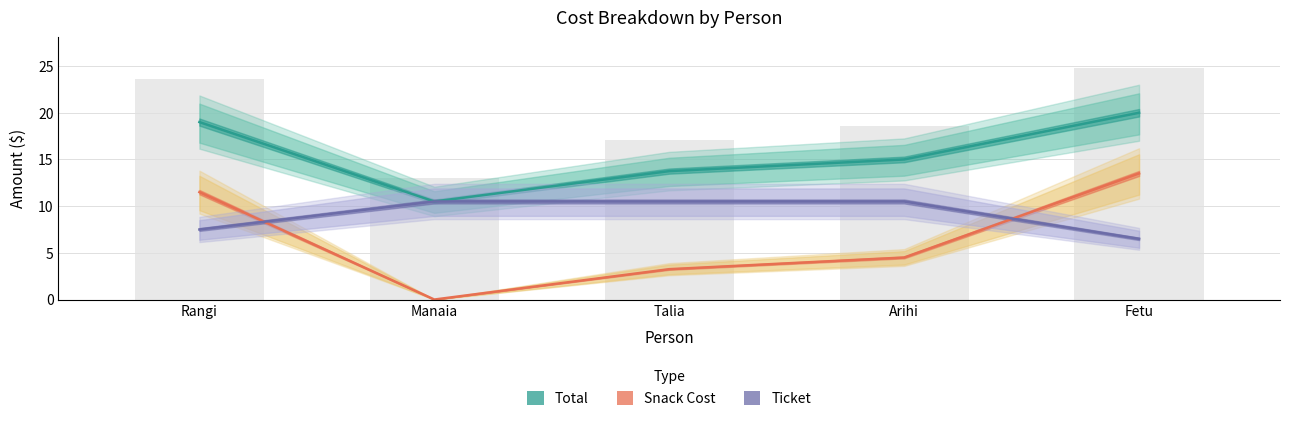

What are all the series names shown in the legend?

Total, Snack Cost, Ticket